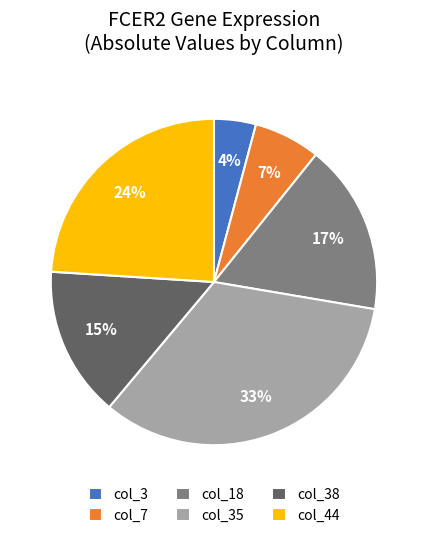

To the nearest percent, what portion does col_18 represent?

17%